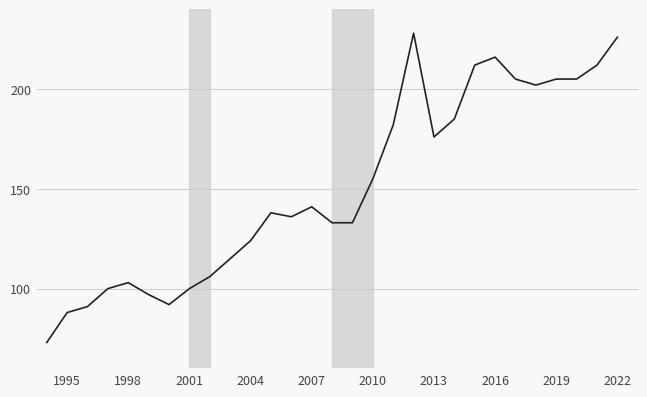

What is the maximum value shown in the chart?

228